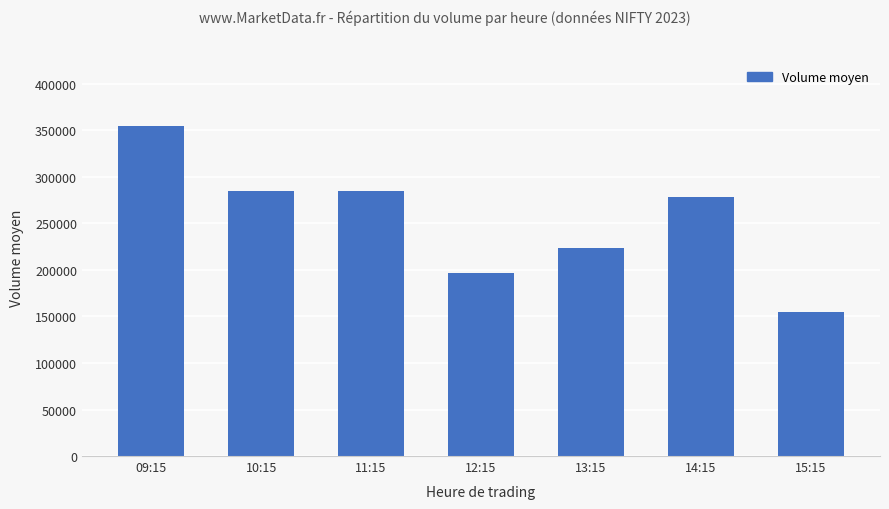

What position from the right is 13:15?

3